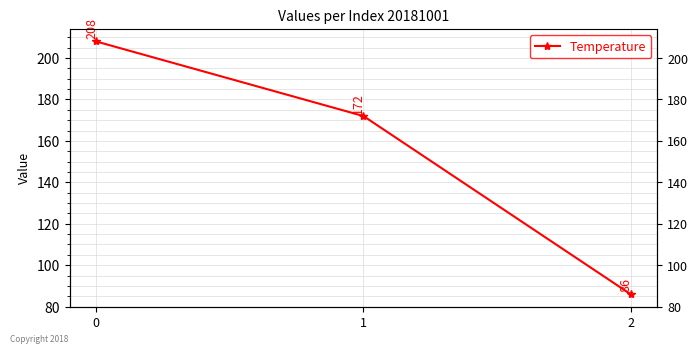

What is the value of the 2nd point from the left?

172